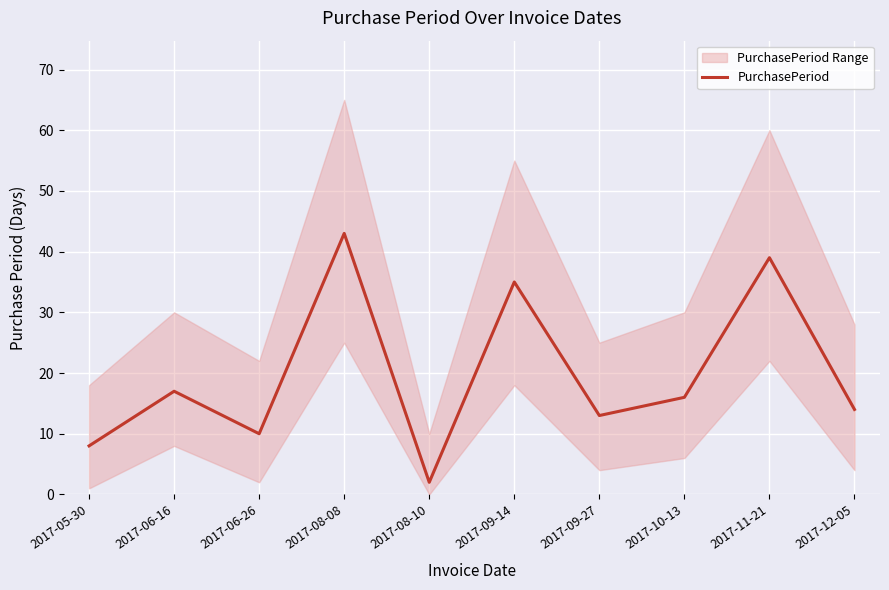

The value at 2017-05-30 is 13. True or false?

False